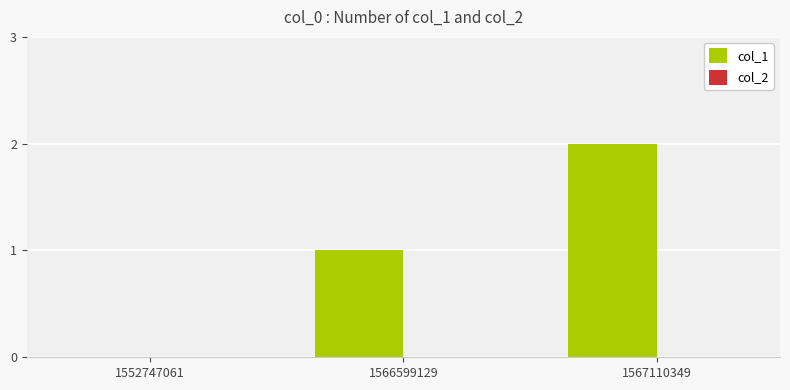

Which has a higher value, 1567110349 or 1552747061?

1567110349